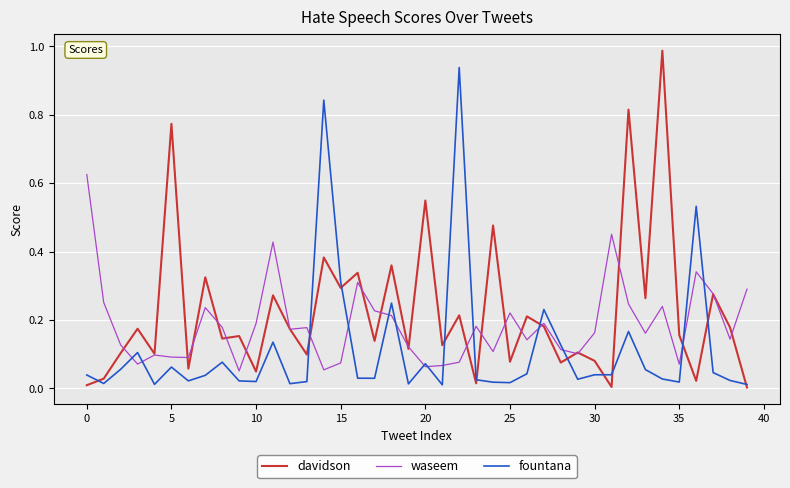

After their last crossing, which series has the higher values: fountana or davidson?

fountana